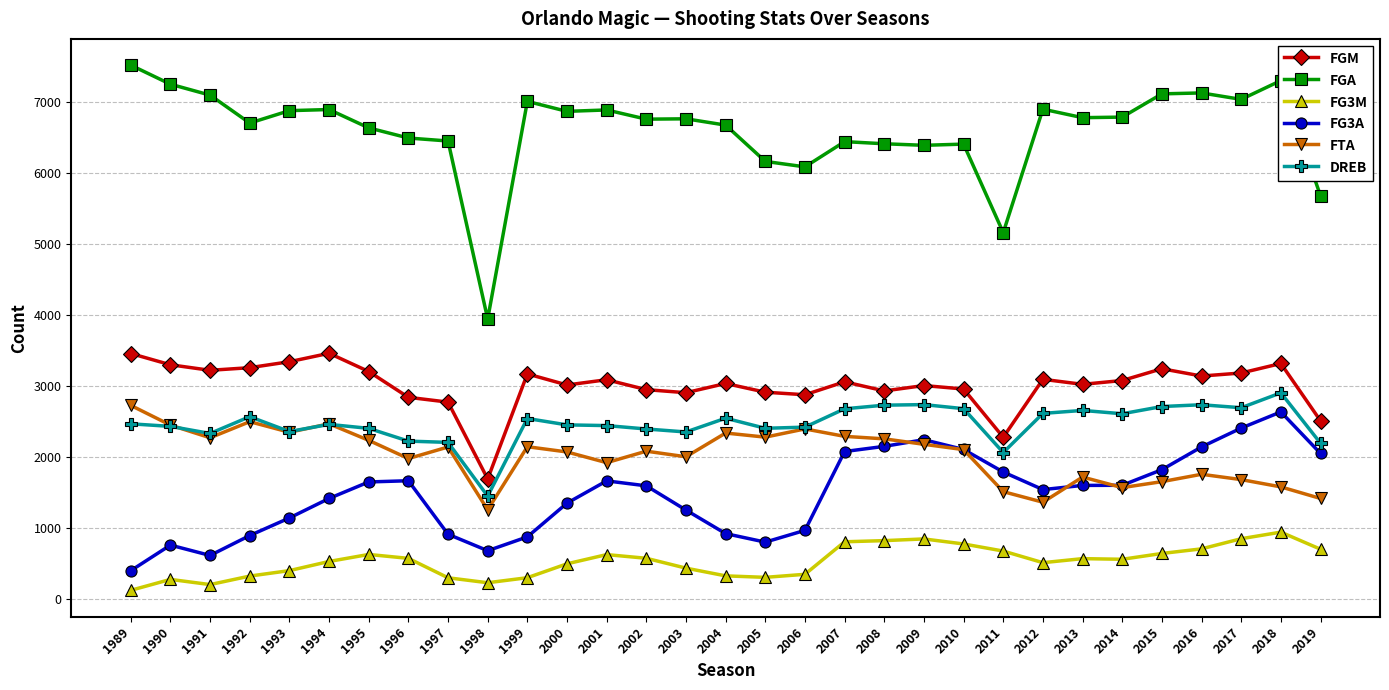

At 2007, list the series in order from largest to smallest.

FGA, FGM, DREB, FTA, FG3A, FG3M